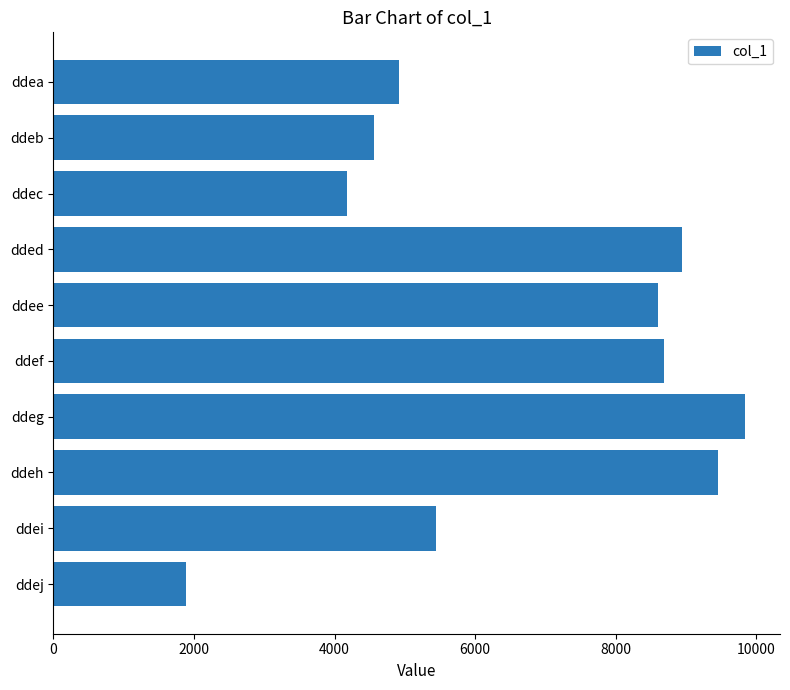

What is the minimum value shown in the chart?

1894